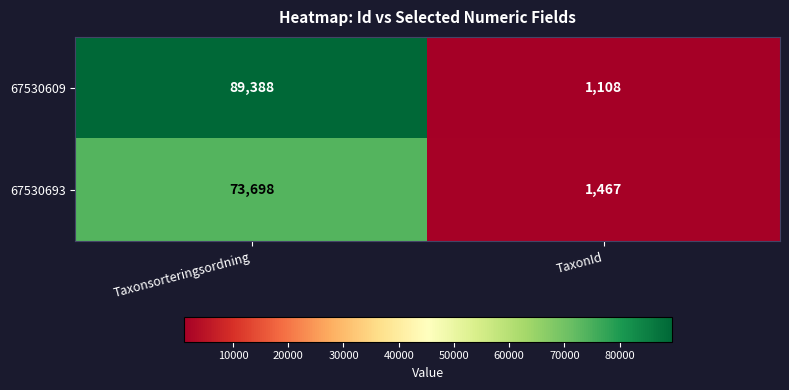

The 67530609 series shows 728 at TaxonId. True or false?

False